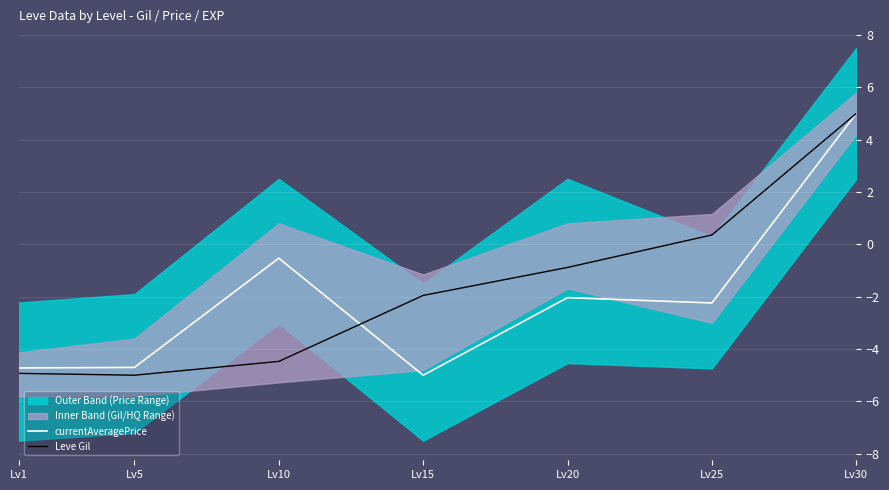

What is the sum of all Leve Gil values?

-11.9